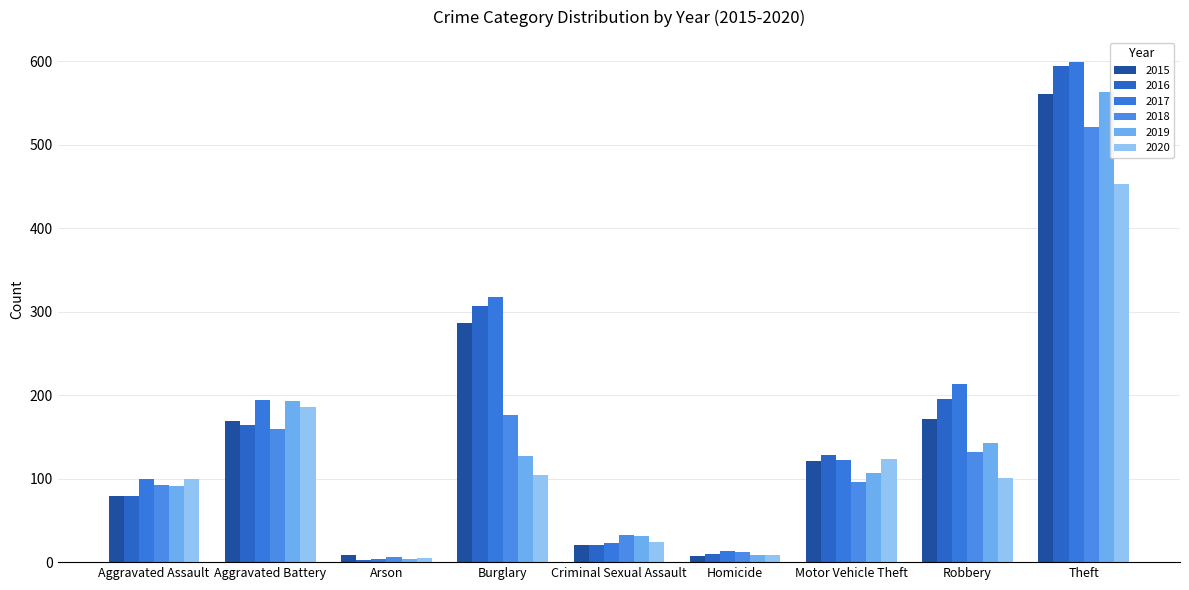

How many data points in 2017 are less than 122?

4